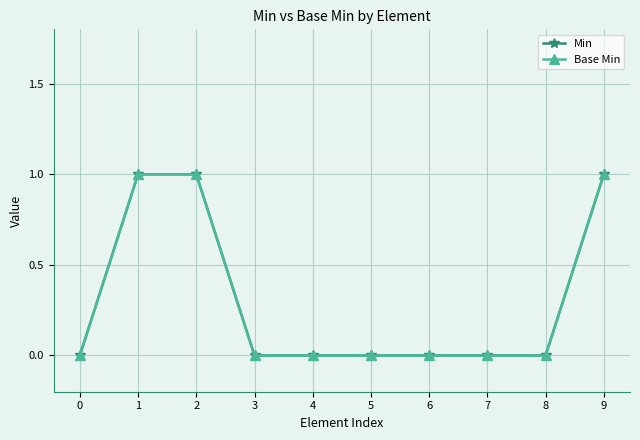

What is the value of the Base Min point at the 2nd from the left?

1